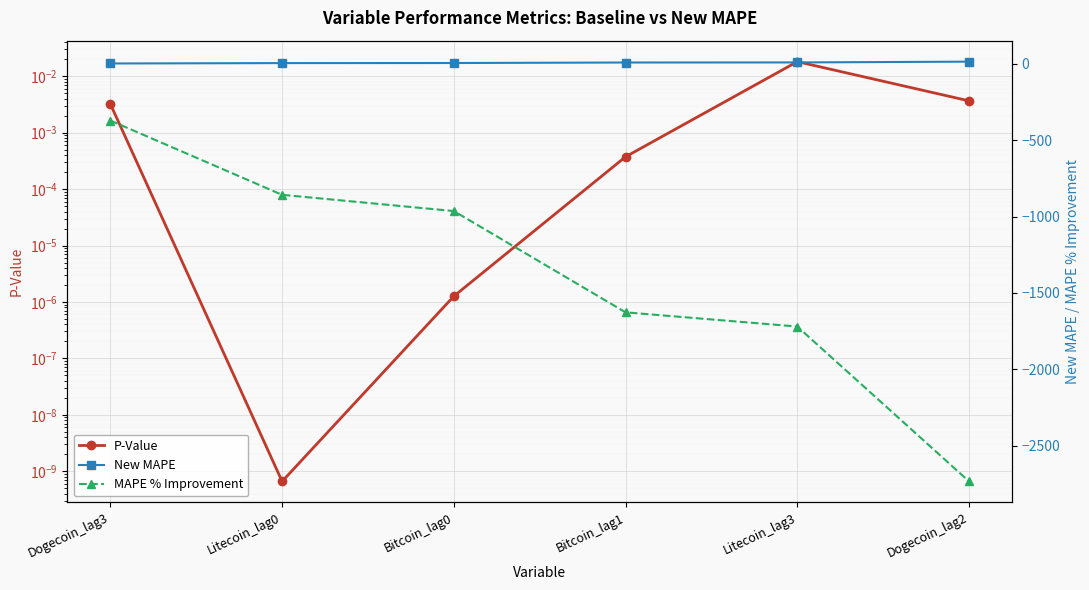

Read the MAPE % Improvement value at Bitcoin_lag0.

-964.1